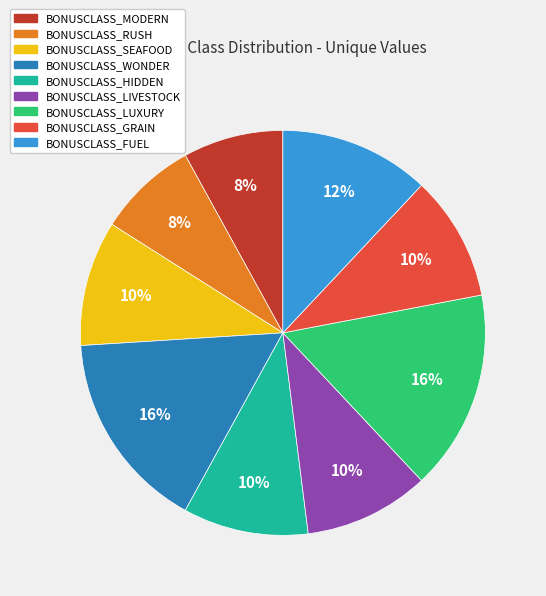

Is it true that BONUSCLASS_FUEL is 3% of the pie?

False